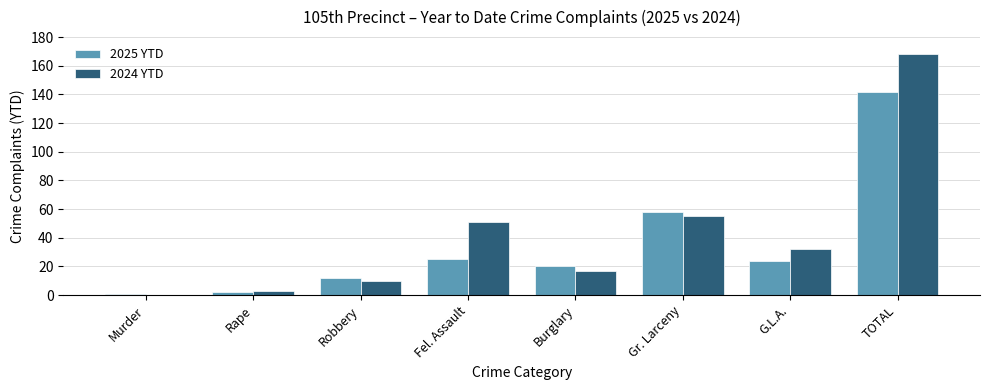

Which series has the largest total across all categories?

2024 YTD